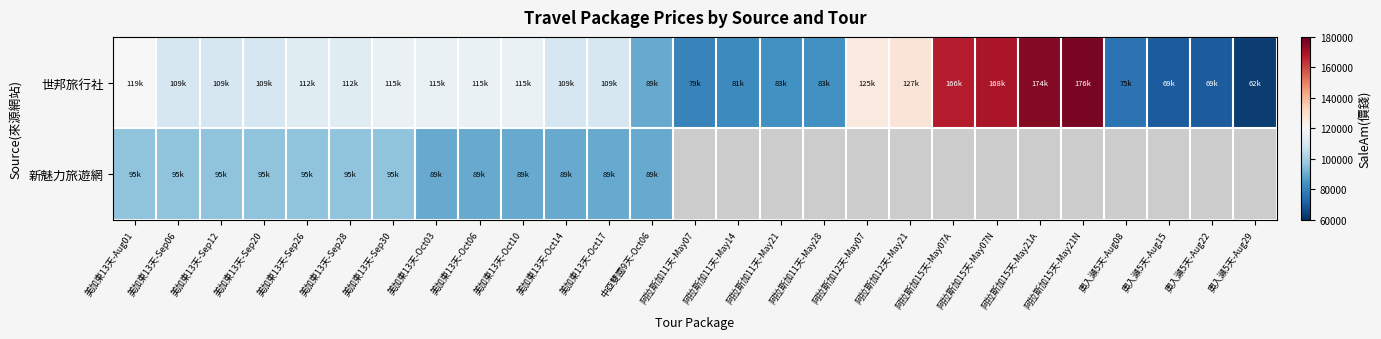

Which label corresponds to the smallest value in the chart?

阿拉斯加11天-May07